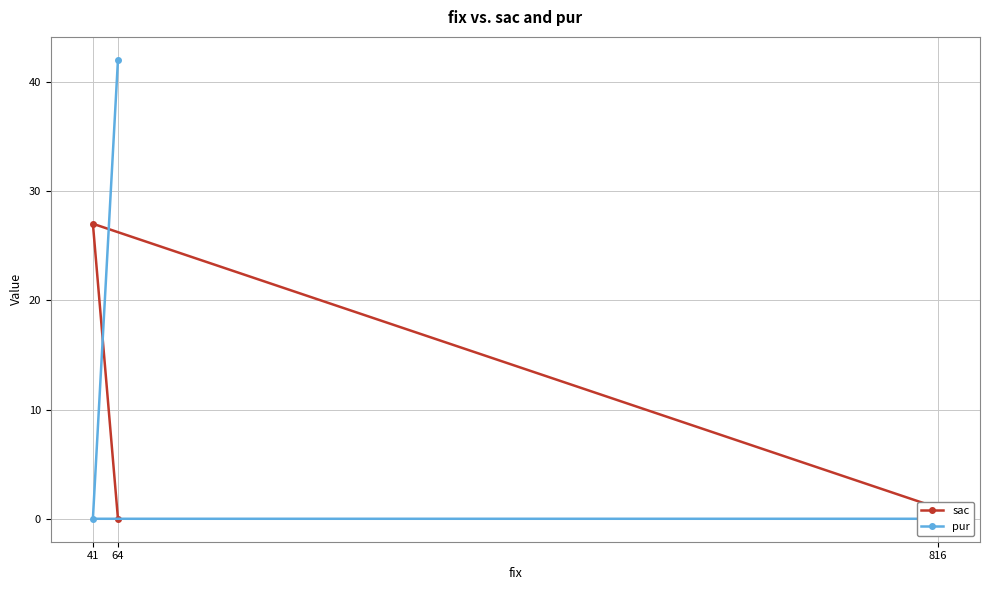

What is the value of the sac point at the 3rd from the left?

1